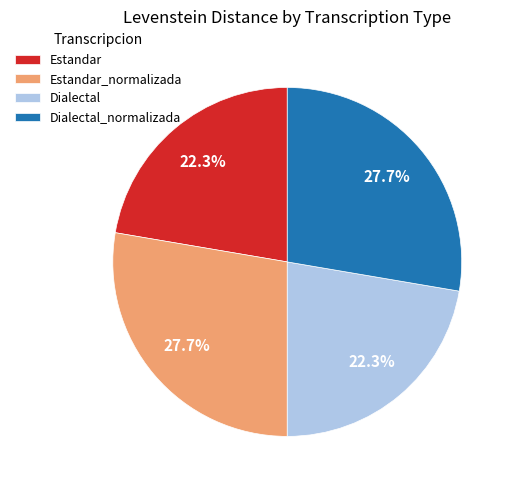

Is it true that Dialectal is 22% of the pie?

True